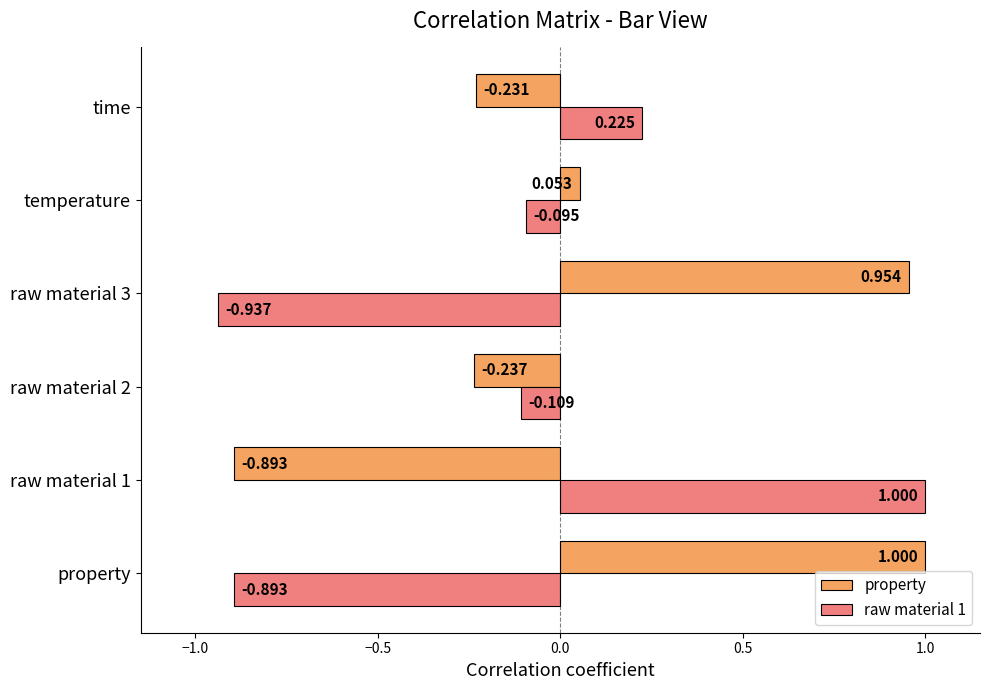

At which label is property closest to 0?

temperature